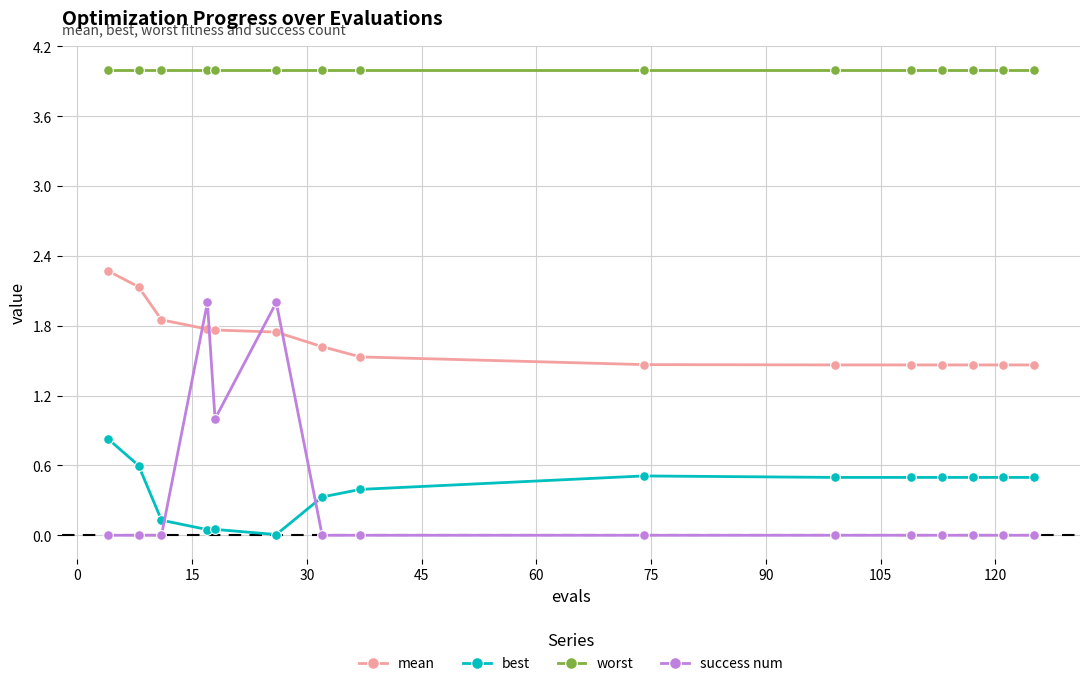

What is the value of the success num point at the 5th from the left?

1.0